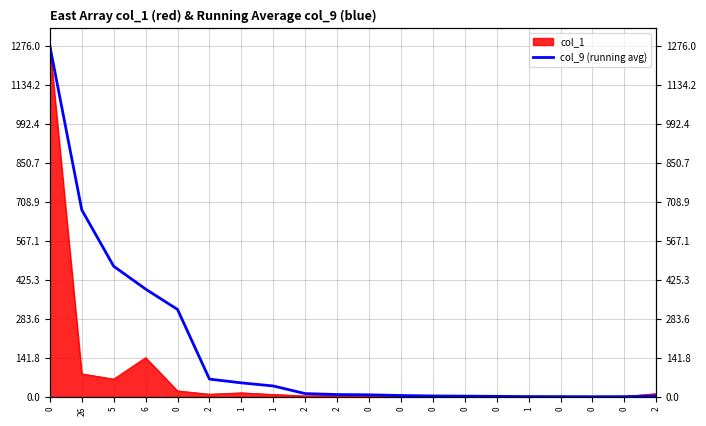

Does the chart have visible grid lines?

Yes